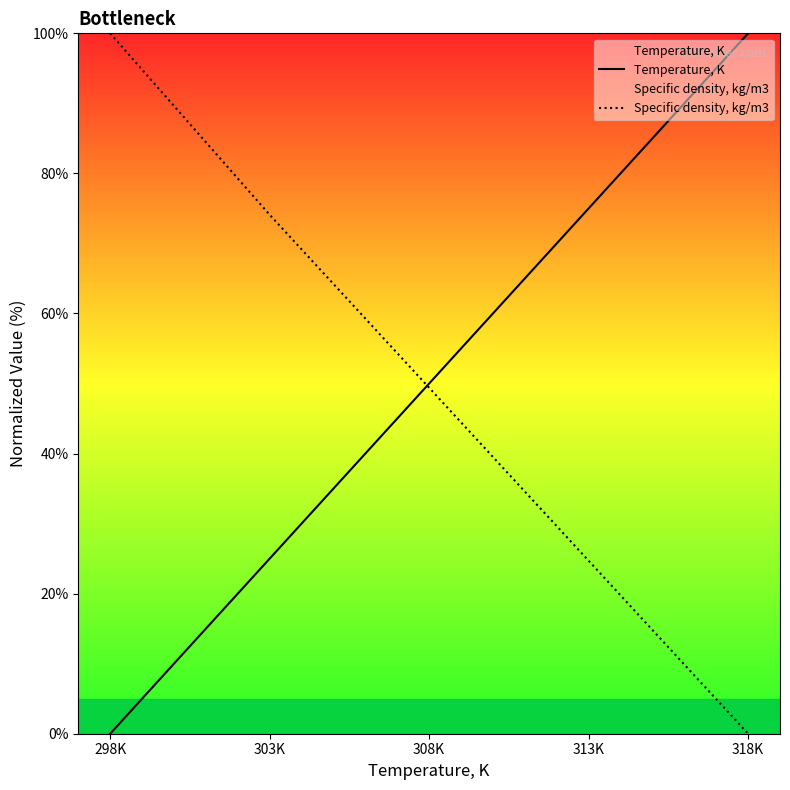

What is the value of the Specific density, kg/m3 point at the 4th from the left?

24.7